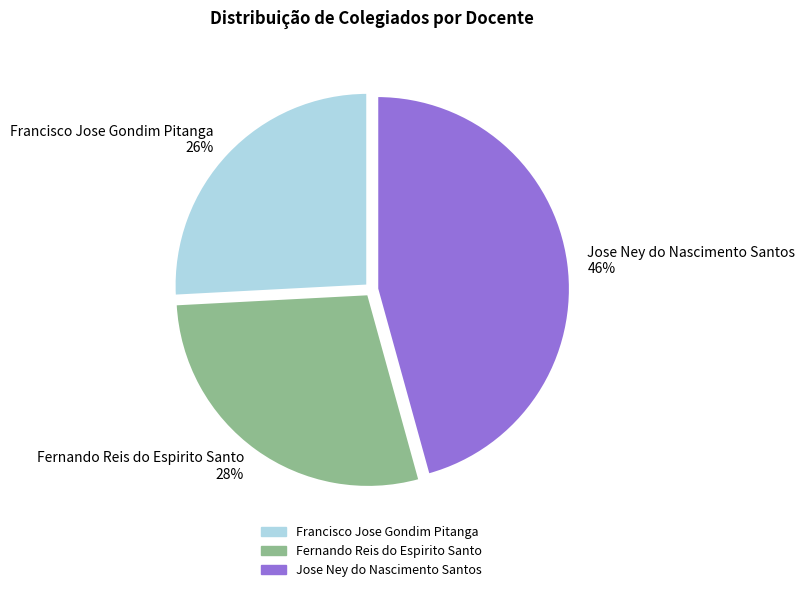

To the nearest percent, what percentage of the pie is Francisco Jose Gondim Pitanga?

26%